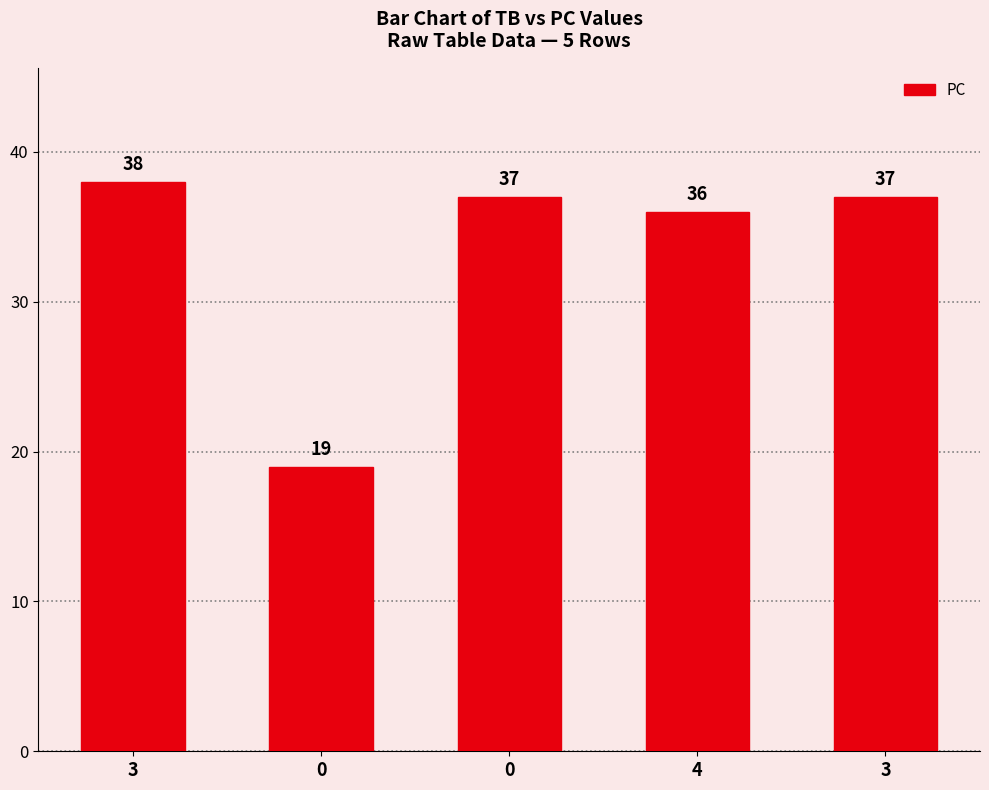

Read the value at 0, to the nearest 10.

20